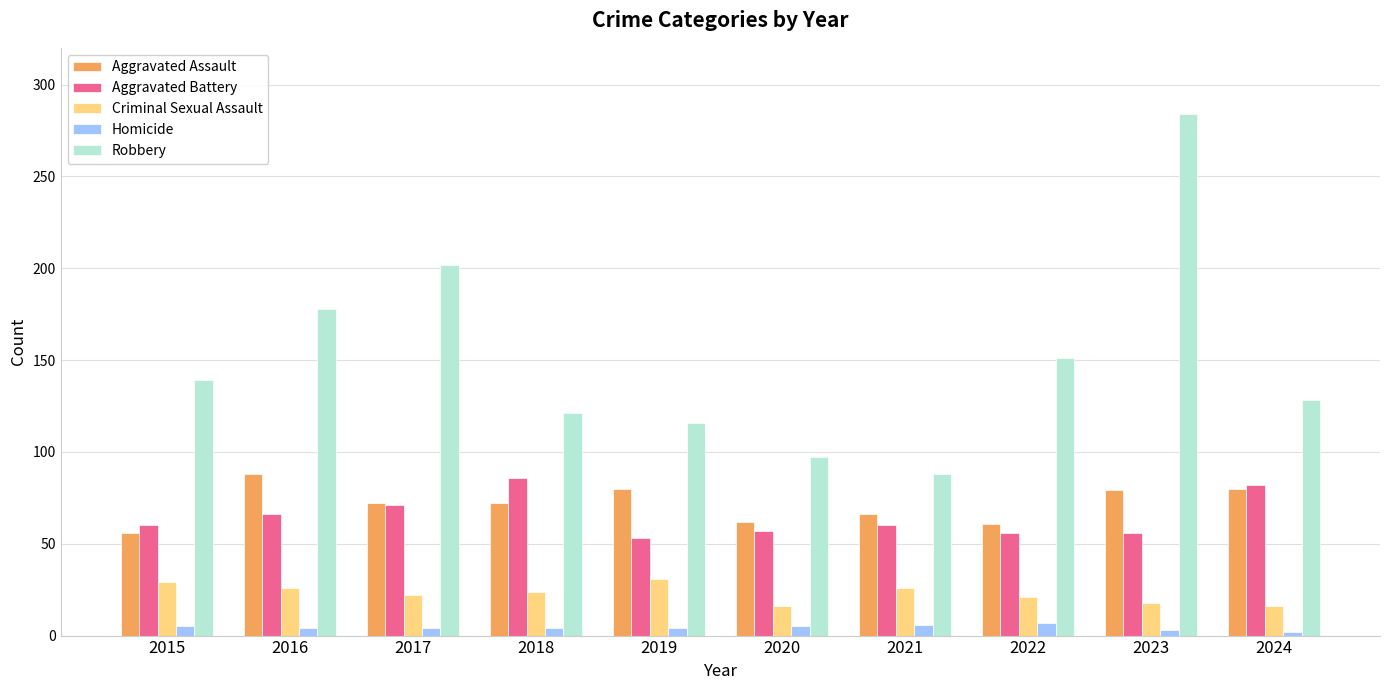

What are all the series names shown in the legend?

Aggravated Assault, Aggravated Battery, Criminal Sexual Assault, Homicide, Robbery